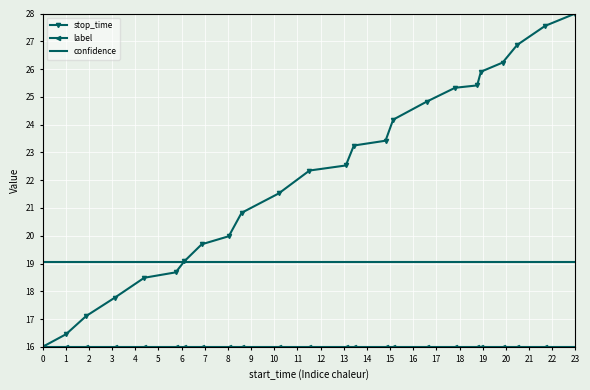

What is the maximum value for confidence?

19.0